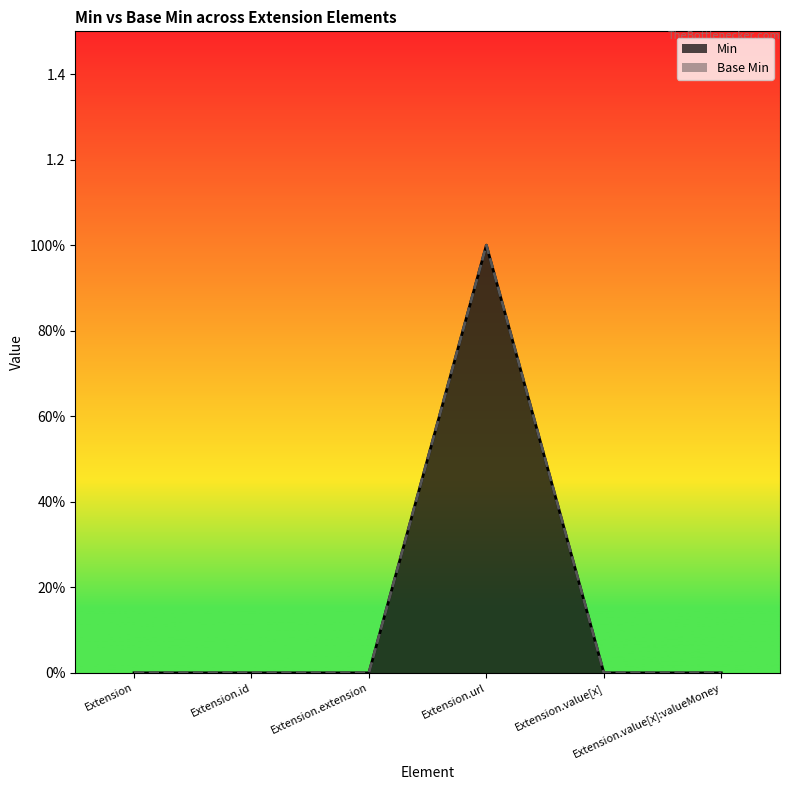

Does the chart display data point markers on the line(s)?

No